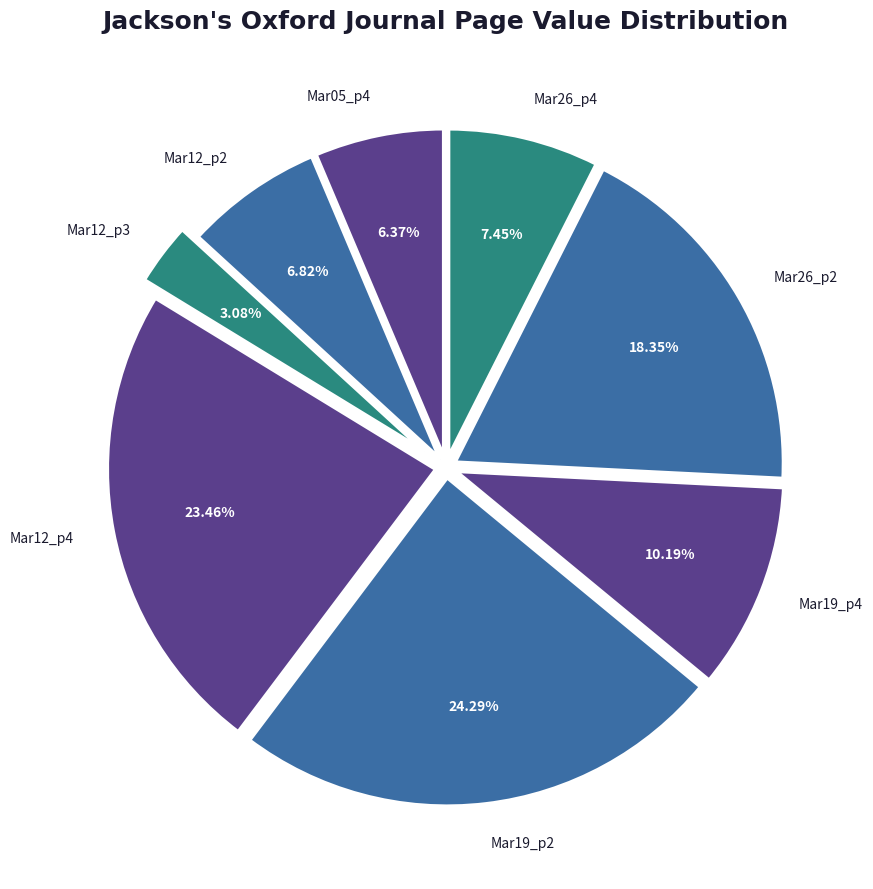

Is the sum of Mar12_p3 and Mar26_p2 greater than half?

No